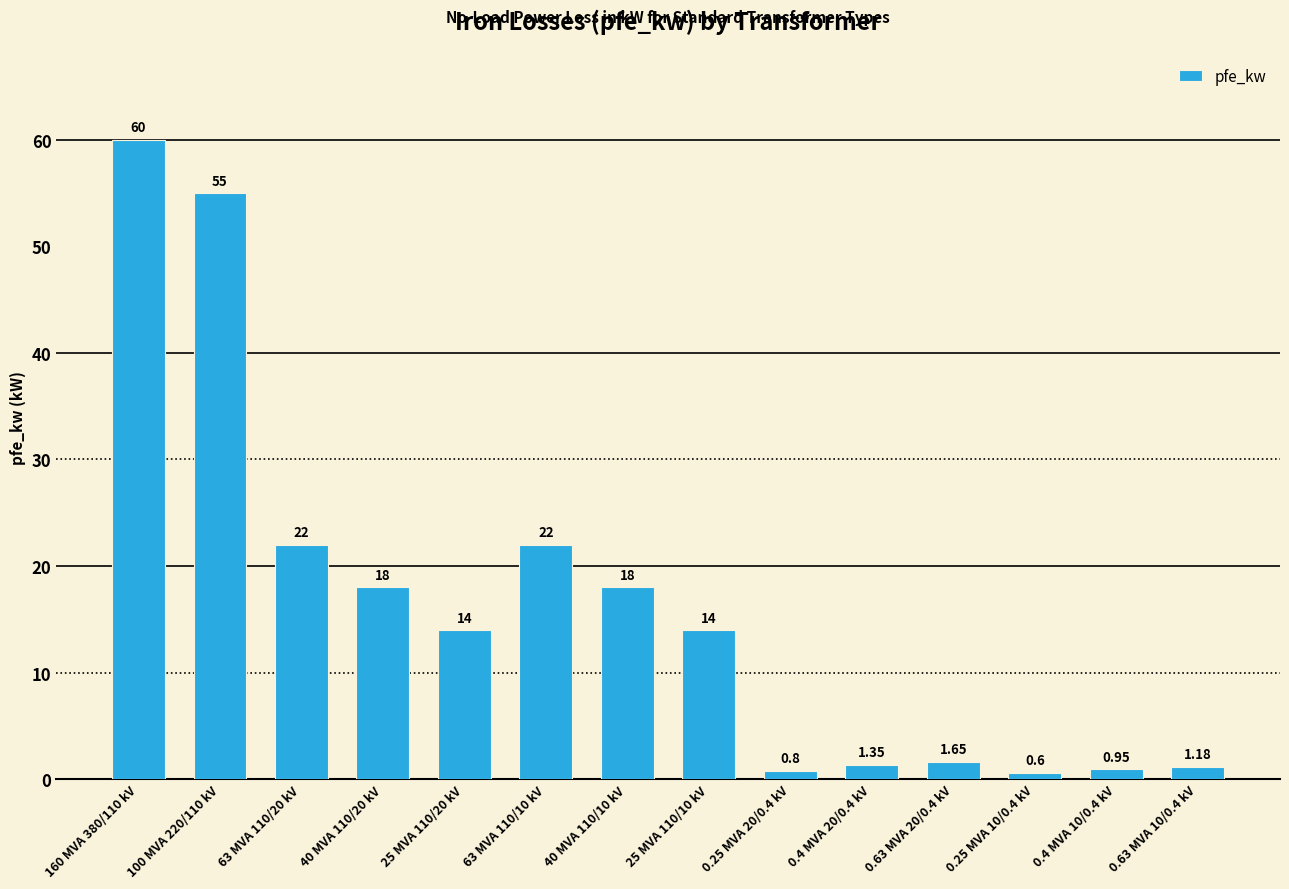

Between 0.4 MVA 20/0.4 kV and 63 MVA 110/20 kV, which is larger?

63 MVA 110/20 kV